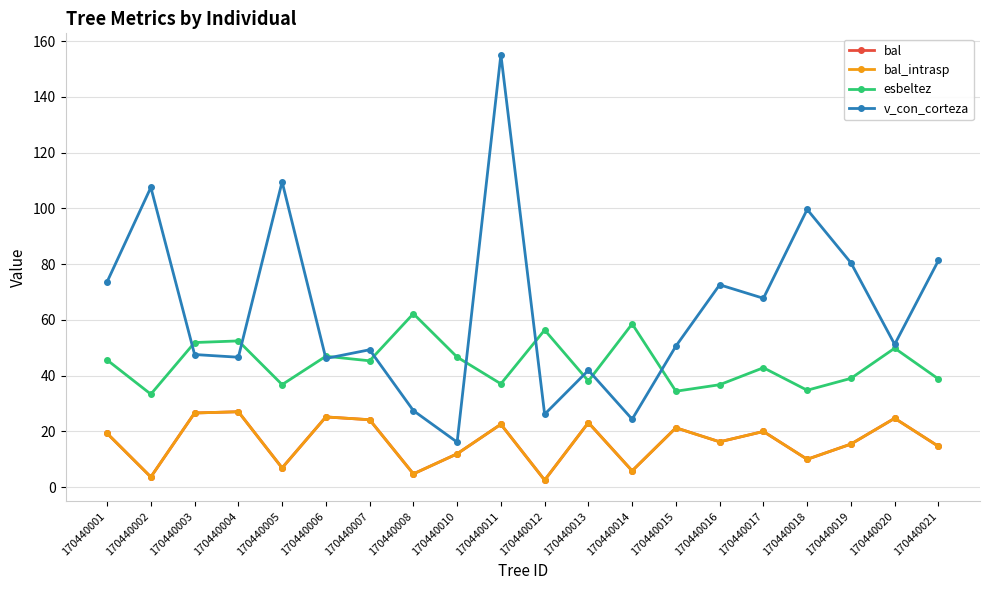

Does the chart have visible grid lines?

Yes